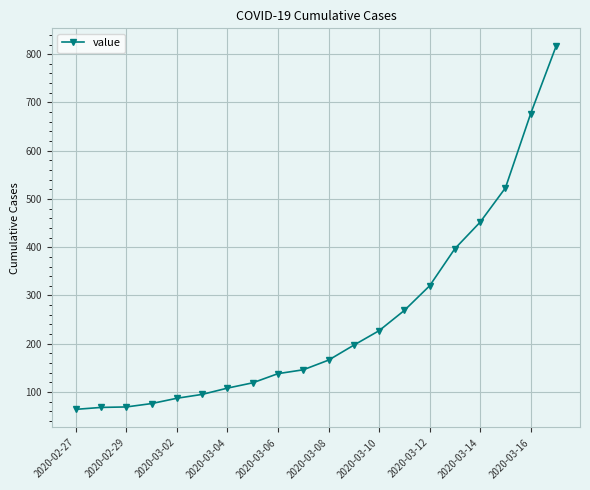

What is the value of the 6th point from the left?

95